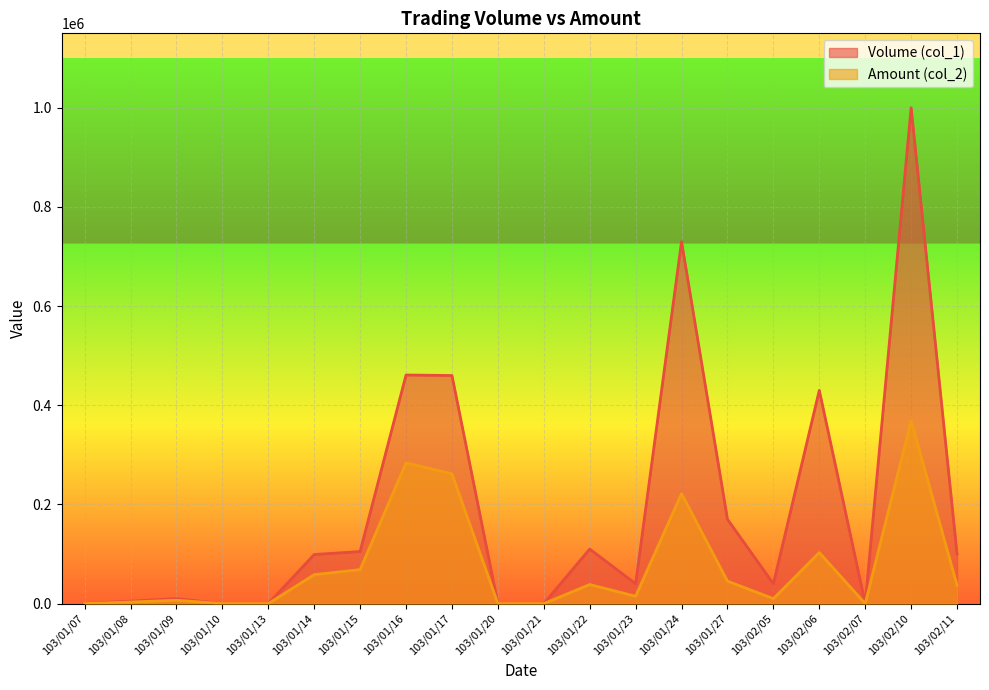

What is the difference between the second highest and minimum values in the Amount (col_2) series?

283890